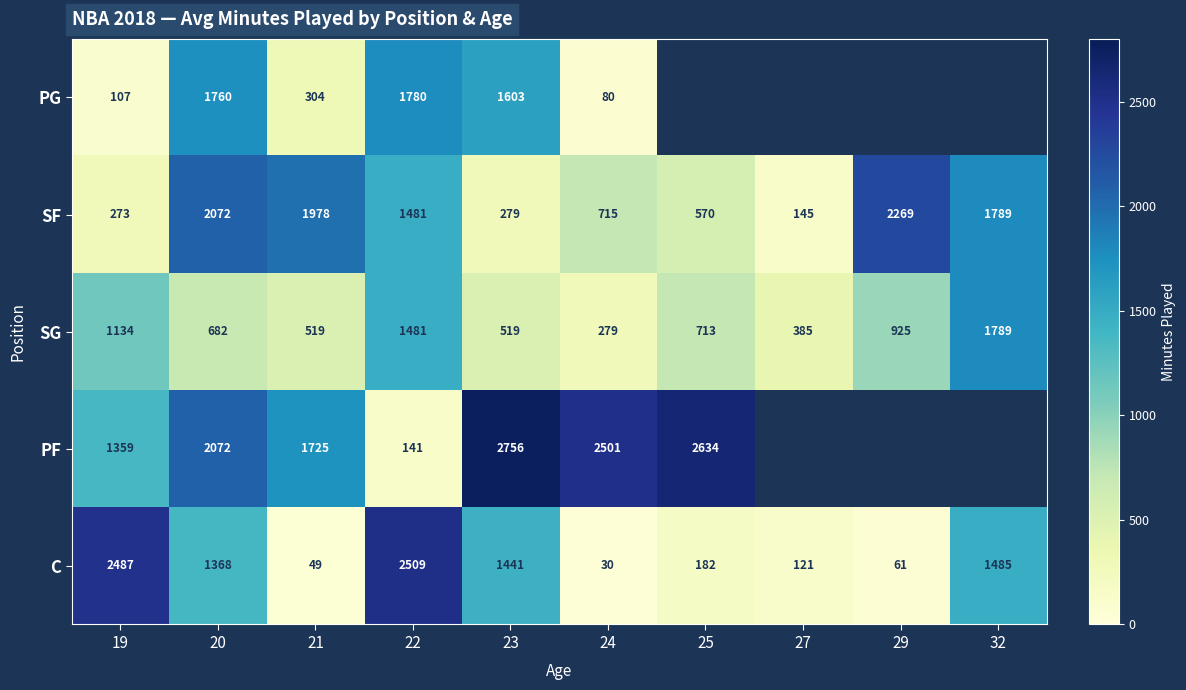

Is it true that C equals 200.7 at 27?

False